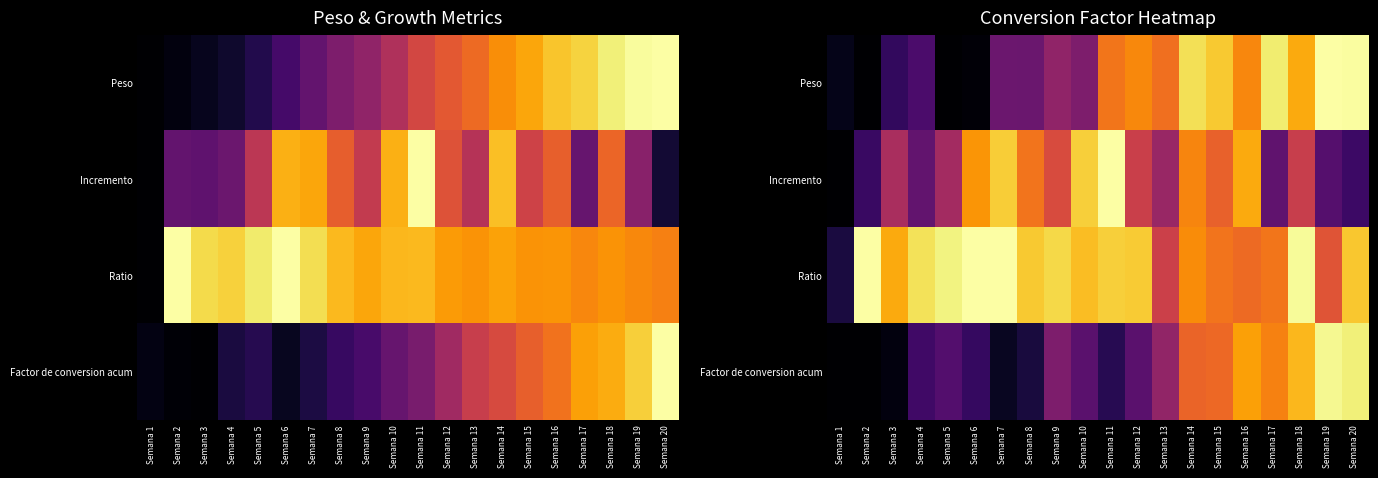

What is the total value across all series at Semana 11?

2.7